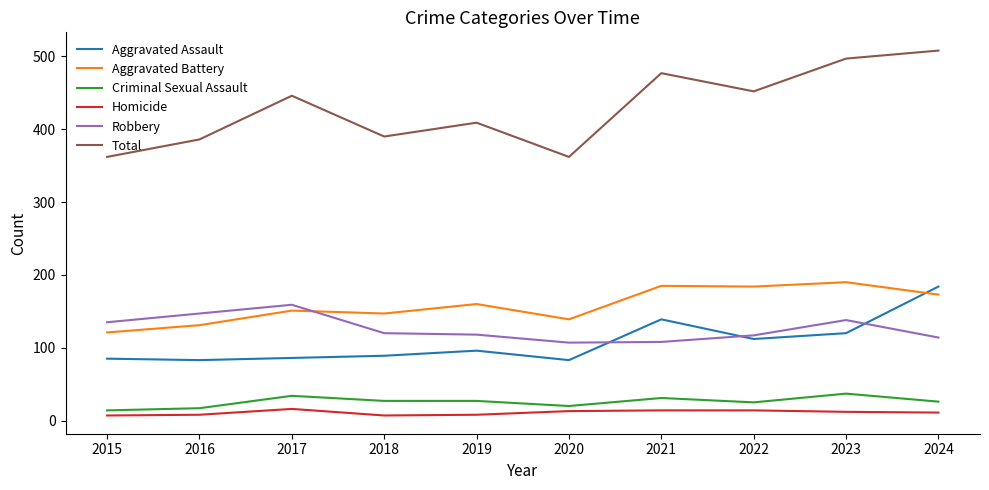

Which series has the largest range (max minus min)?

Total